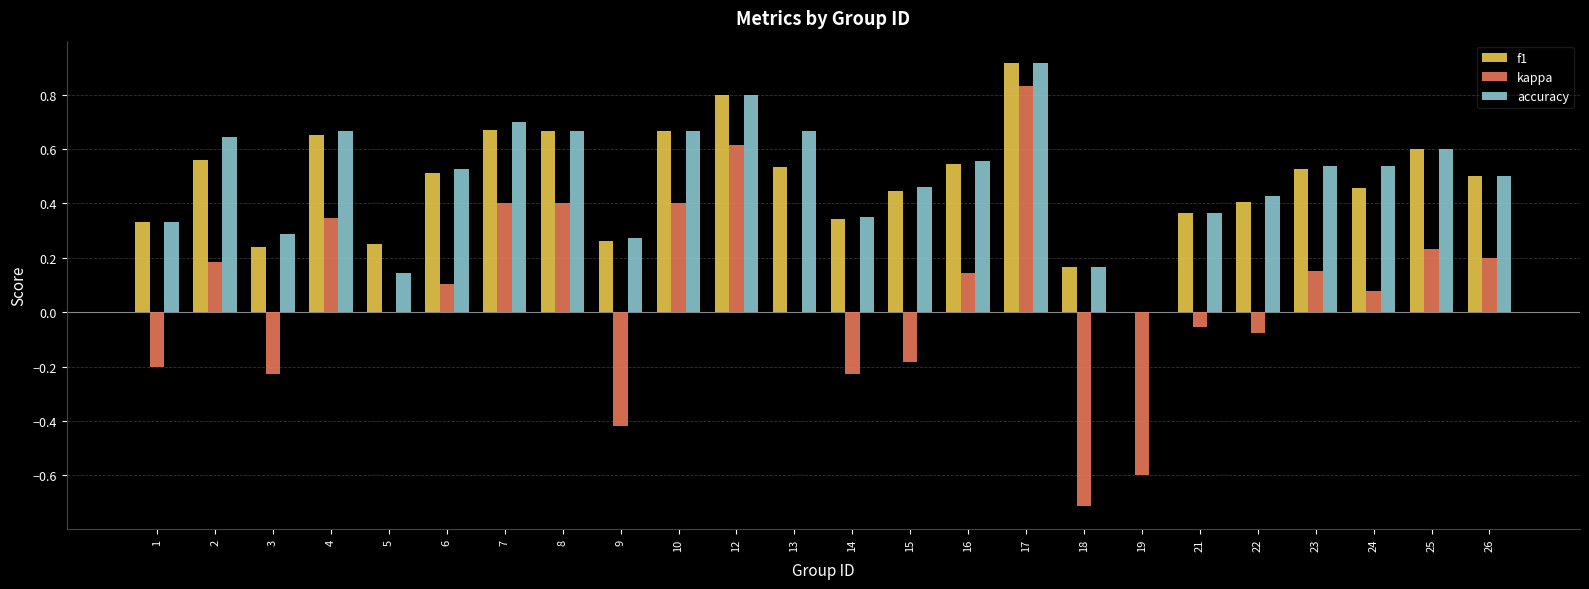

How many values in accuracy are above zero?

23